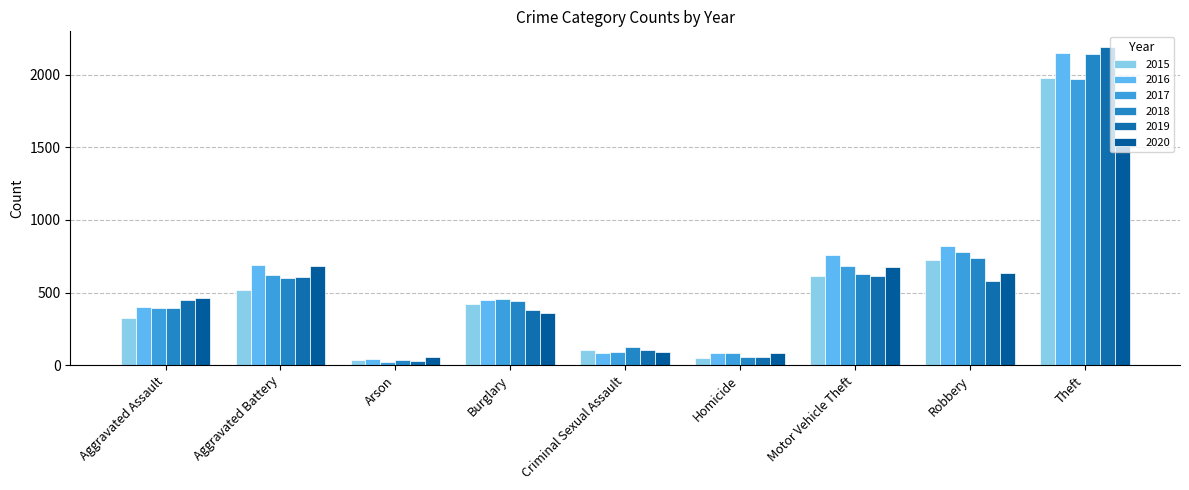

Are the bars horizontal?

No